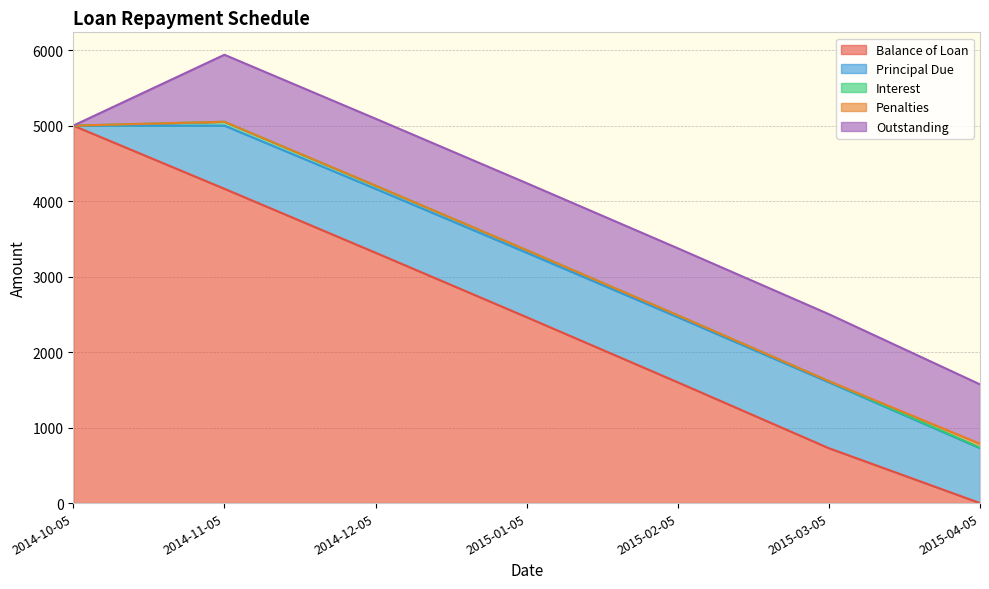

What are all the series names shown in the legend?

Balance of Loan, Principal Due, Interest, Penalties, Outstanding